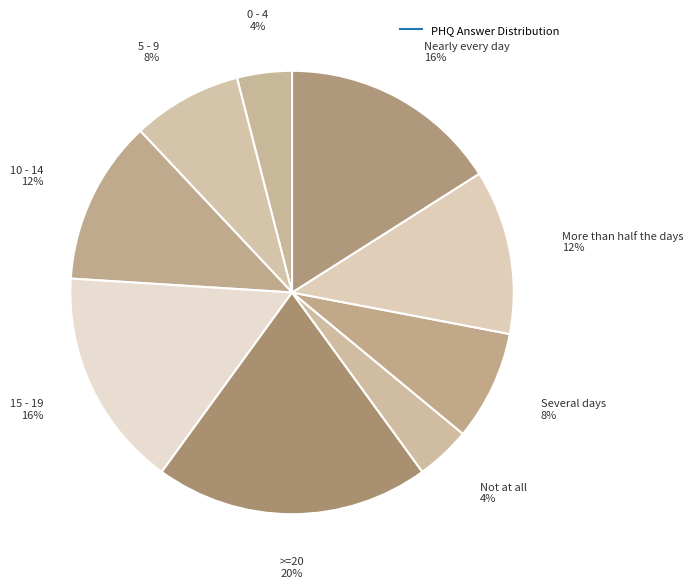

How many slices are in this pie chart?

9